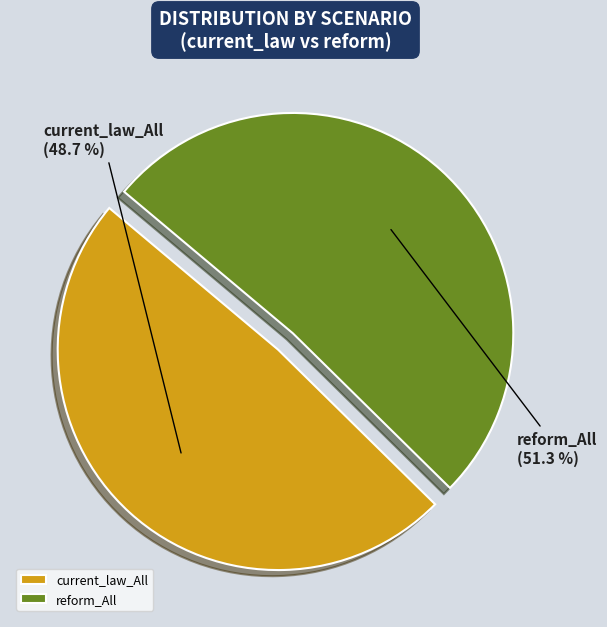

What percentage is the current_law_All slice, to the nearest percent?

49%